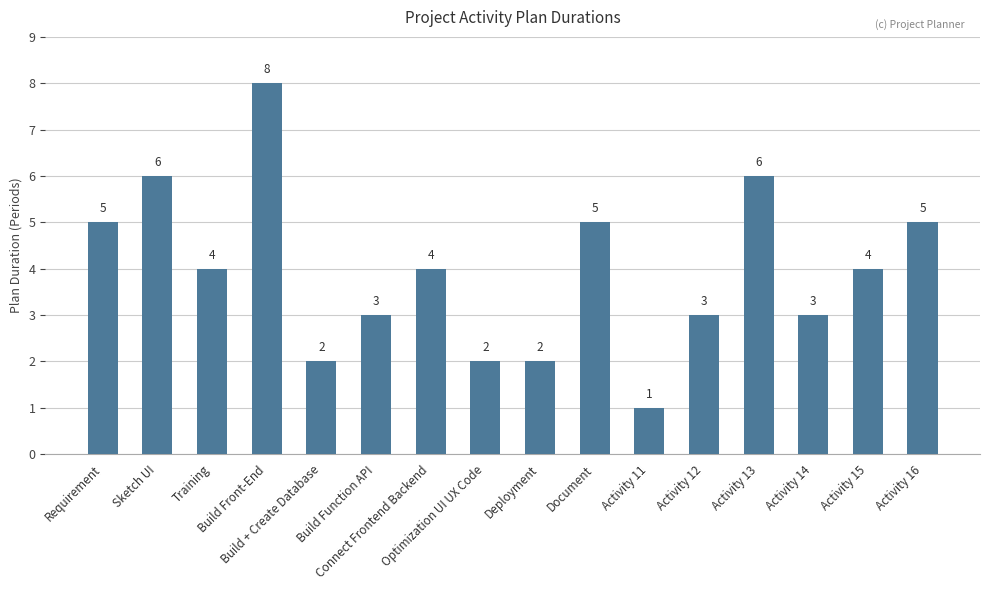

Where does the data first go above 4?

Requirement